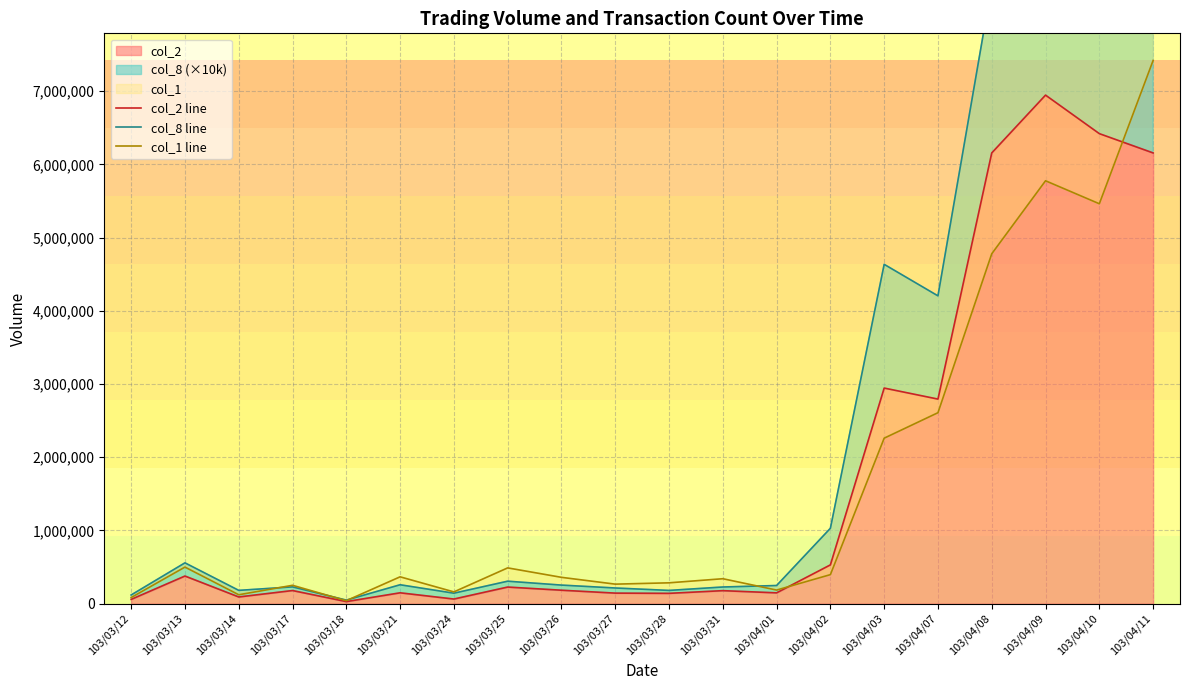

What position from the left is 103/03/12?

1